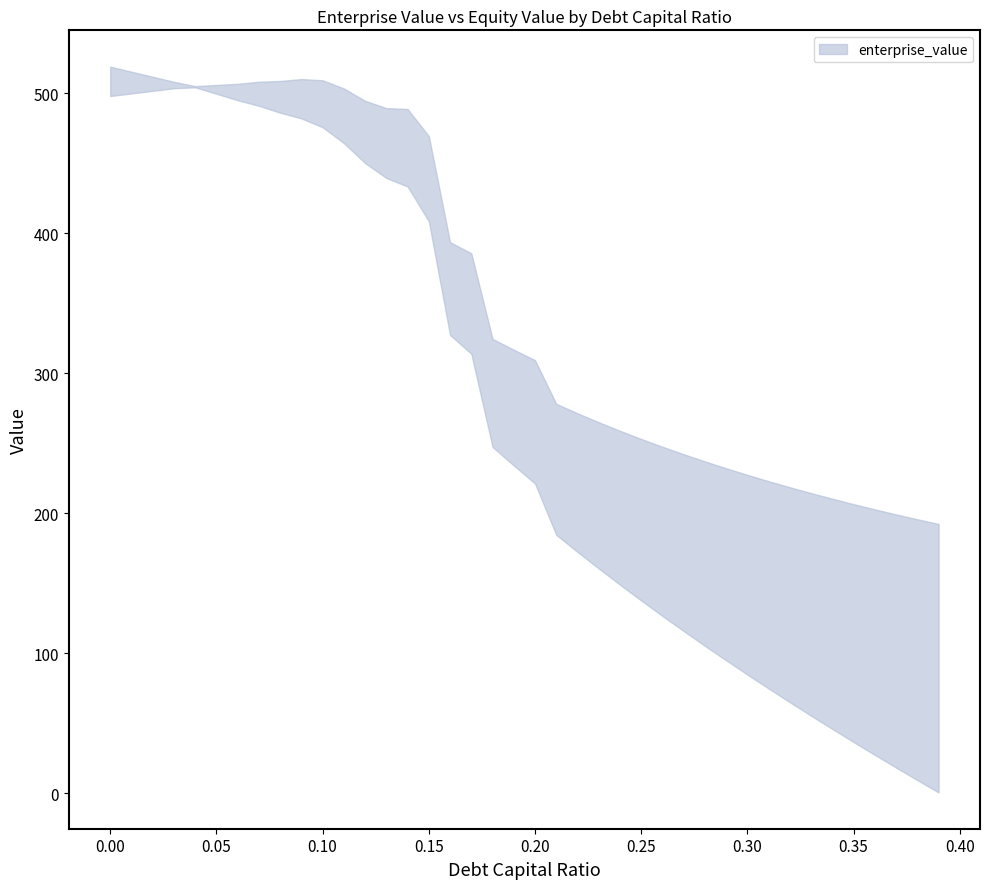

Where is equity_value nearest to the value 259?

0.18